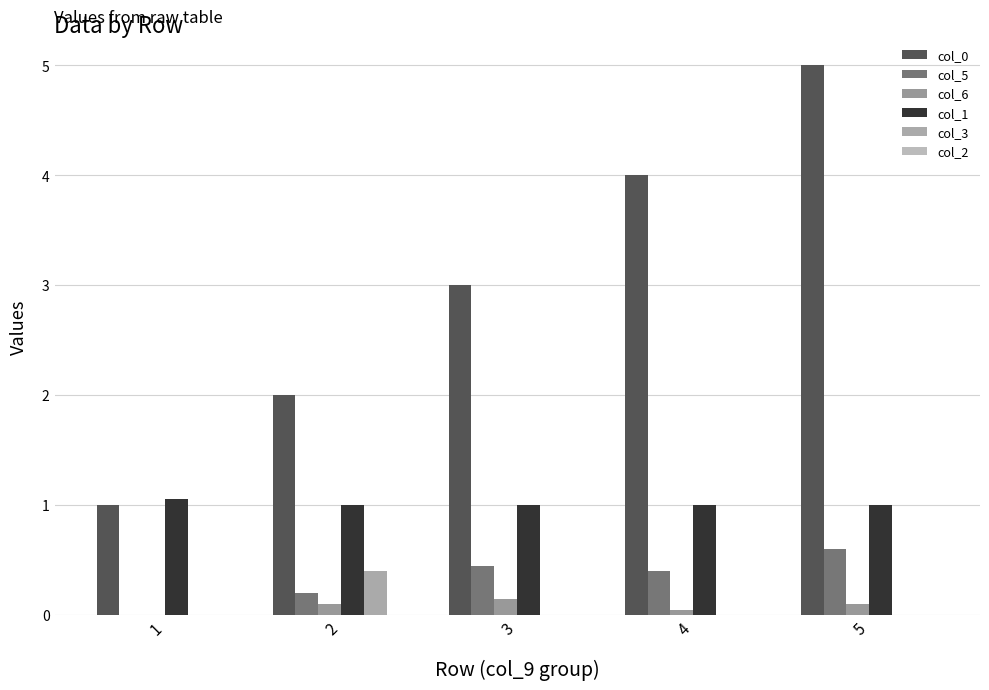

What is the value of the col_3 bar at the 2nd from the left?

0.4